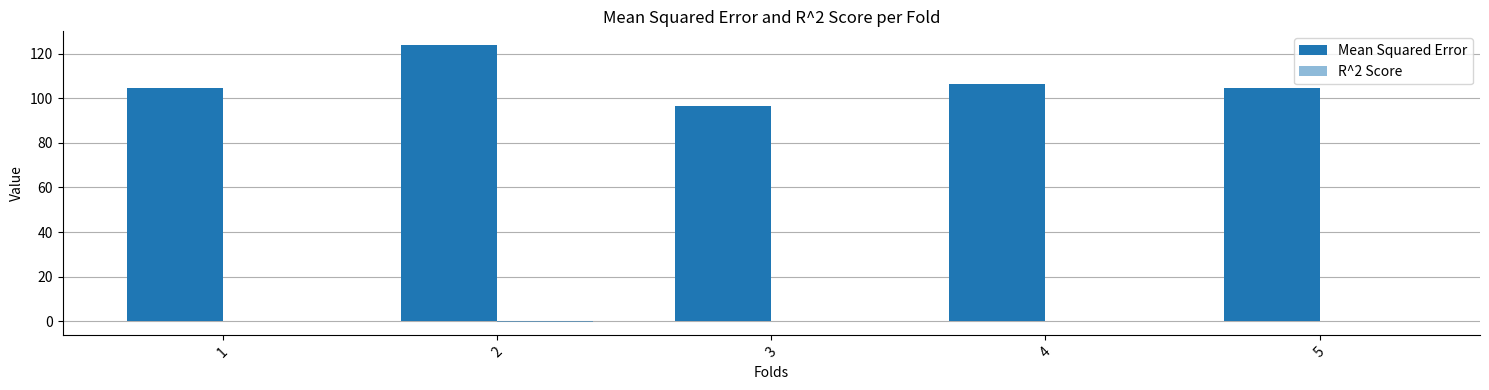

Is the value of R^2 Score at 4 greater than the value of Mean Squared Error at 2?

No